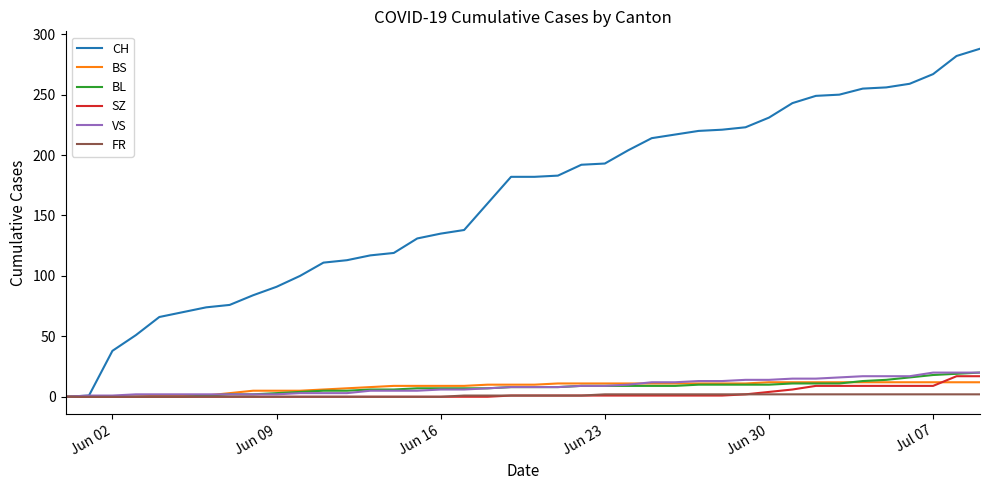

Which series has the largest range (max minus min)?

CH